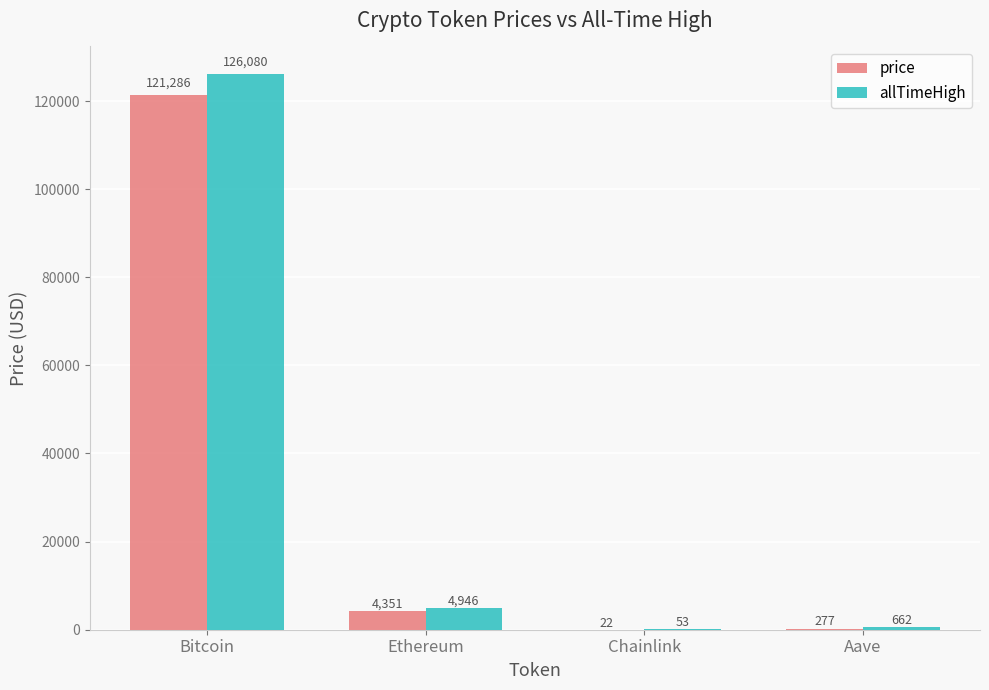

At which category is the sum across all series the highest?

Bitcoin